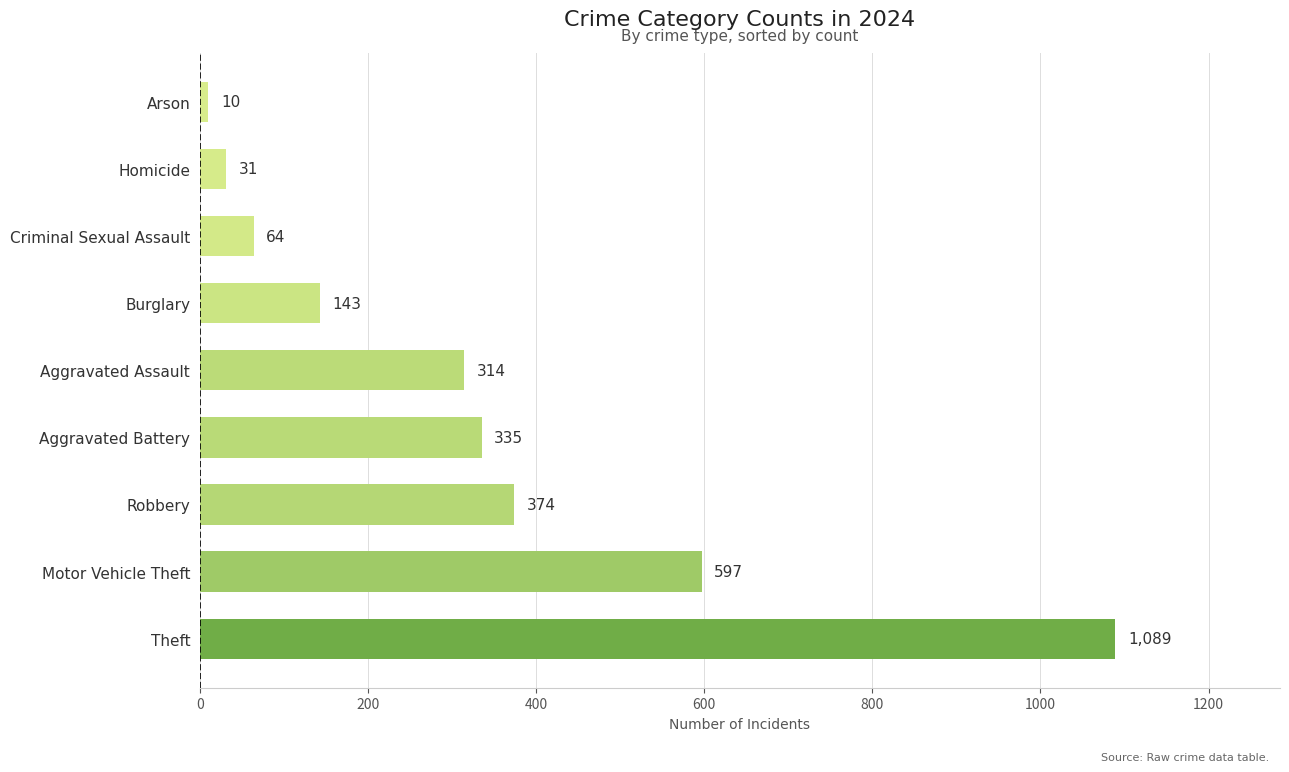

List the labels in order of value, largest first.

Theft, Motor Vehicle Theft, Robbery, Aggravated Battery, Aggravated Assault, Burglary, Criminal Sexual Assault, Homicide, Arson